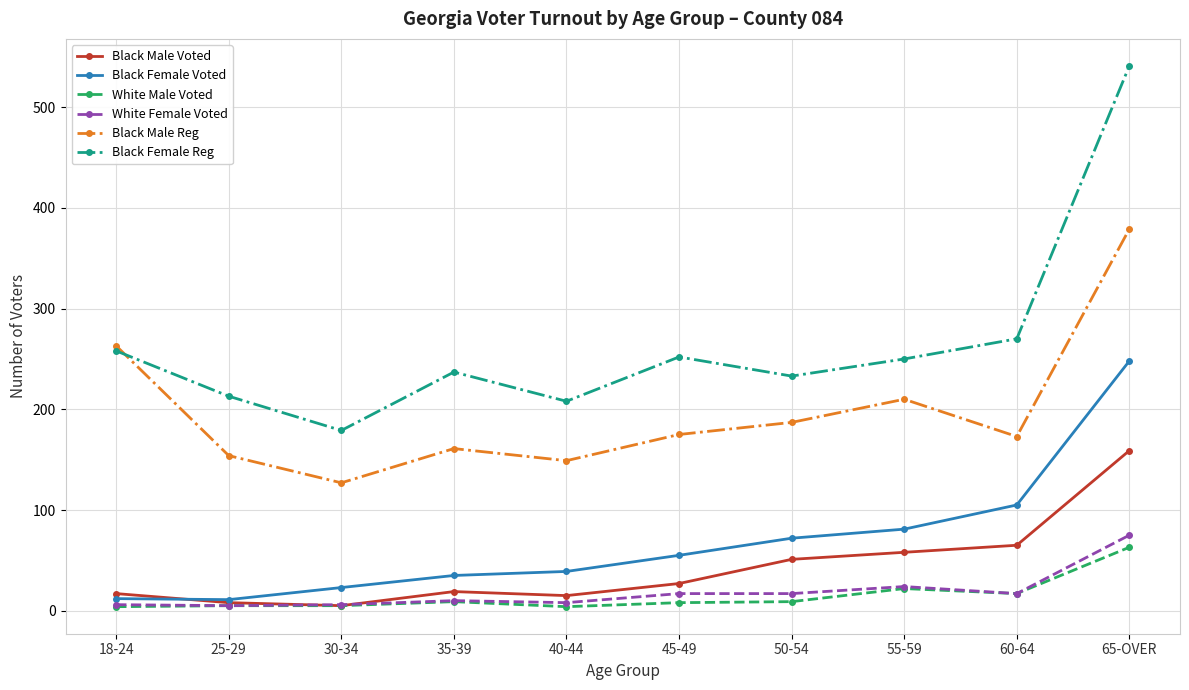

The Black Male Reg series shows 210 at 55-59. True or false?

True